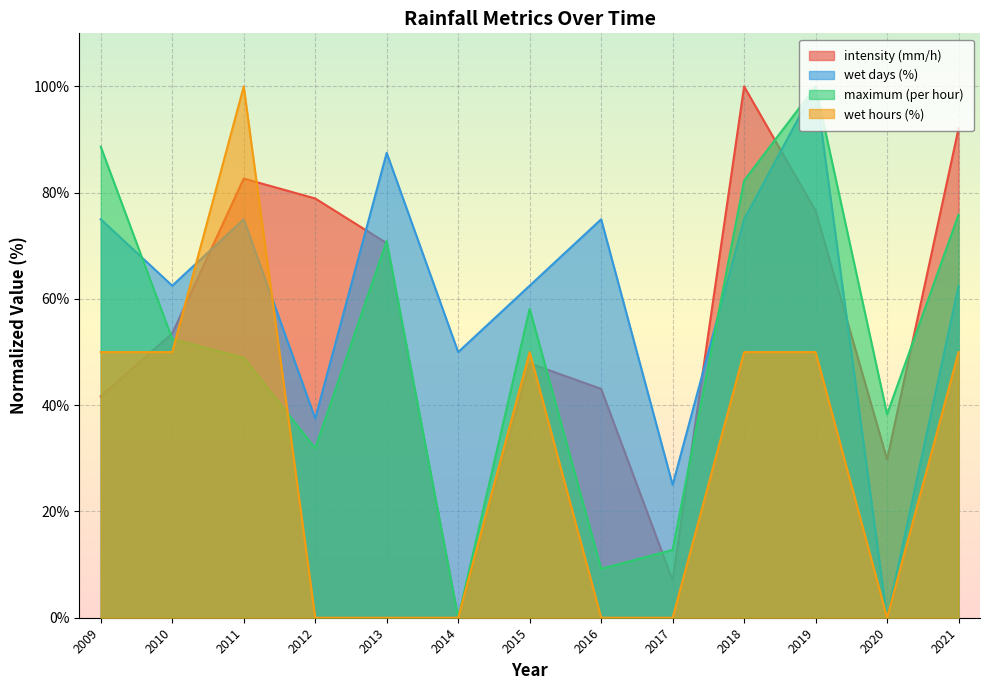

What is the spread (max minus min) of values at 2012?

78.9